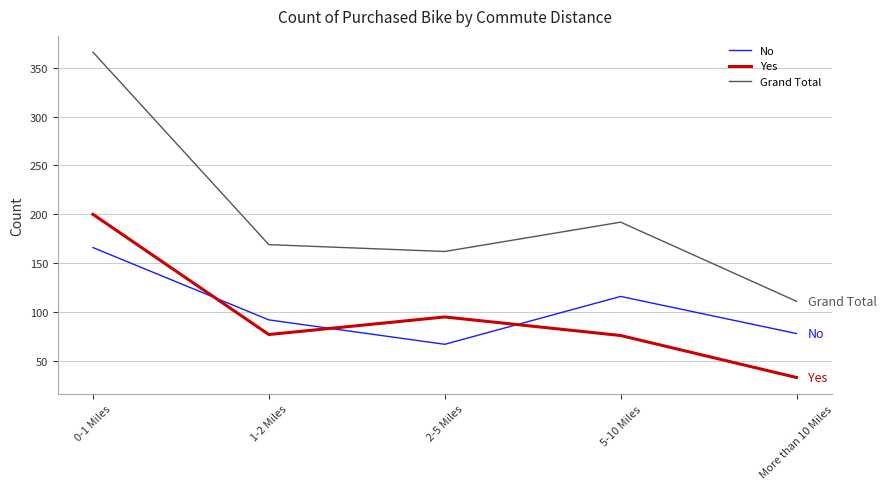

At which label does Yes reach its peak?

0-1 Miles